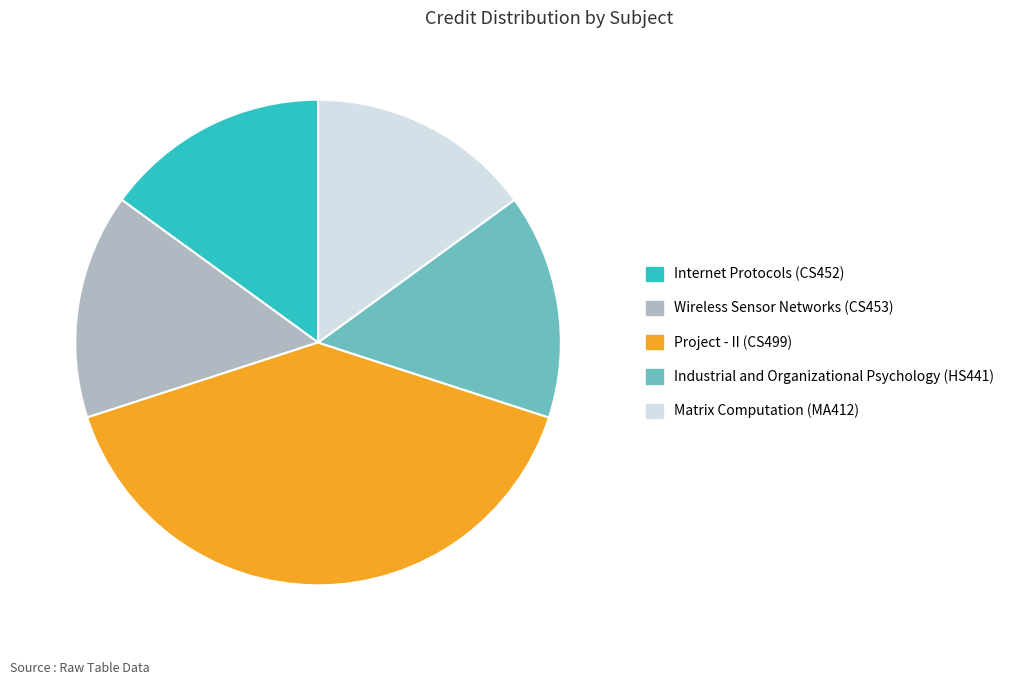

Which category has the biggest portion of the pie?

Project - II (CS499)